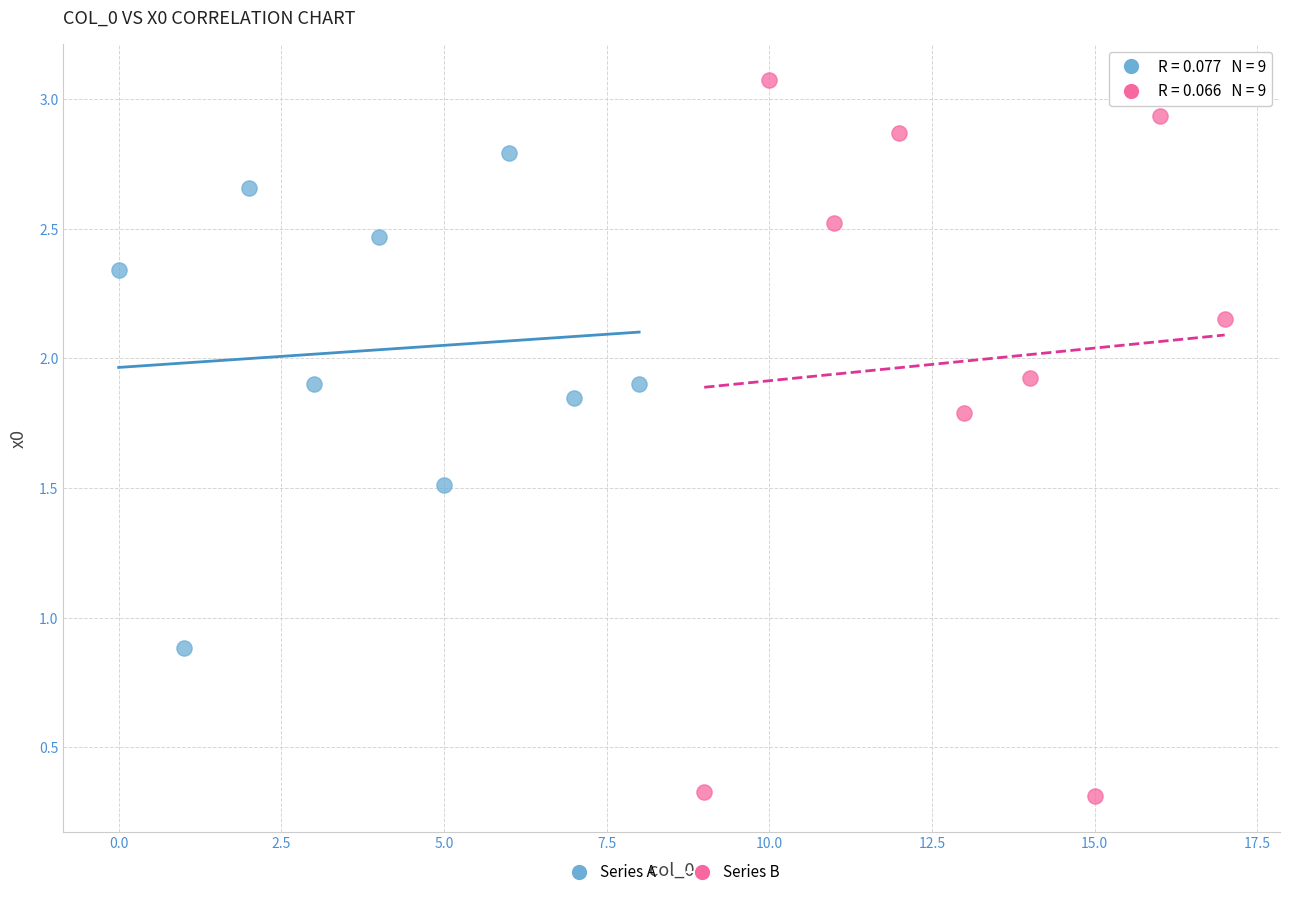

Which series contains the lowest Y value?

Series B